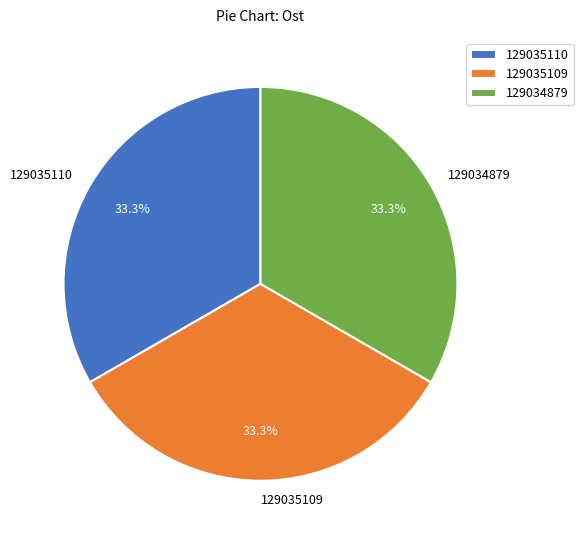

Combined, do 129034879 and 129035110 account for over 50%?

Yes